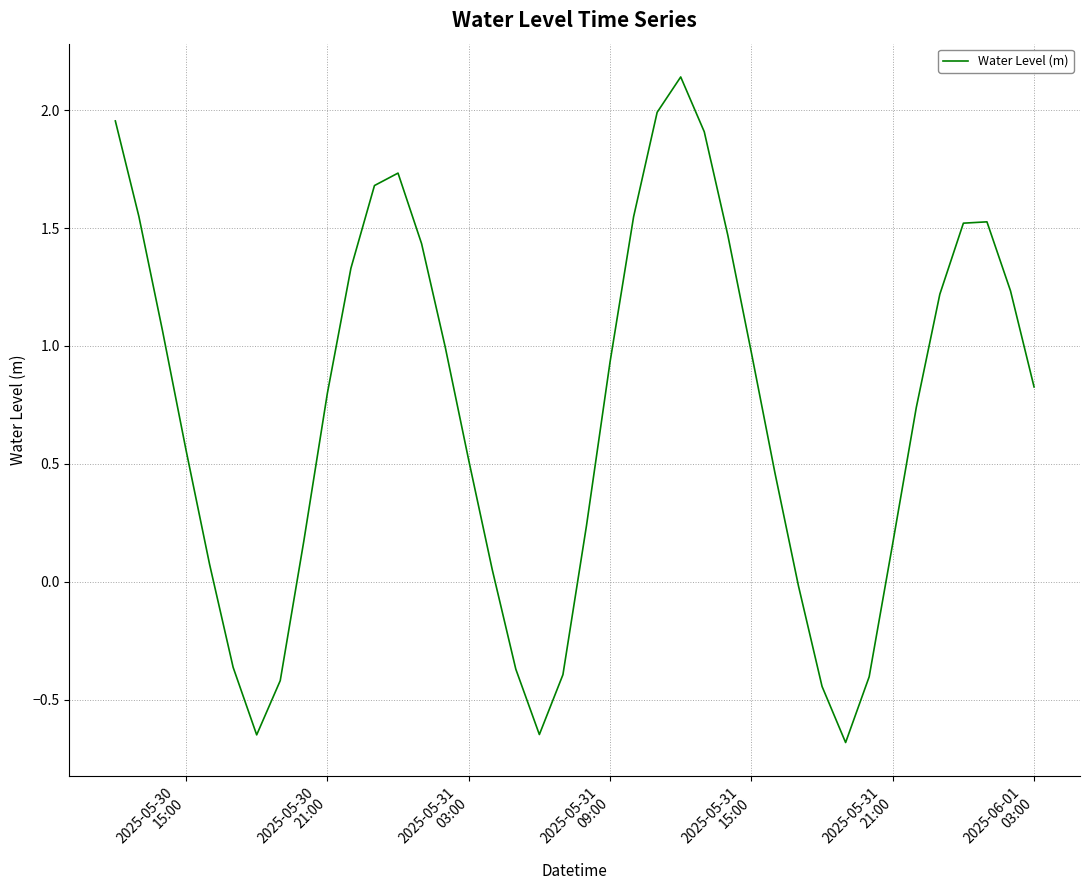

How many categories are shown in the chart?

40